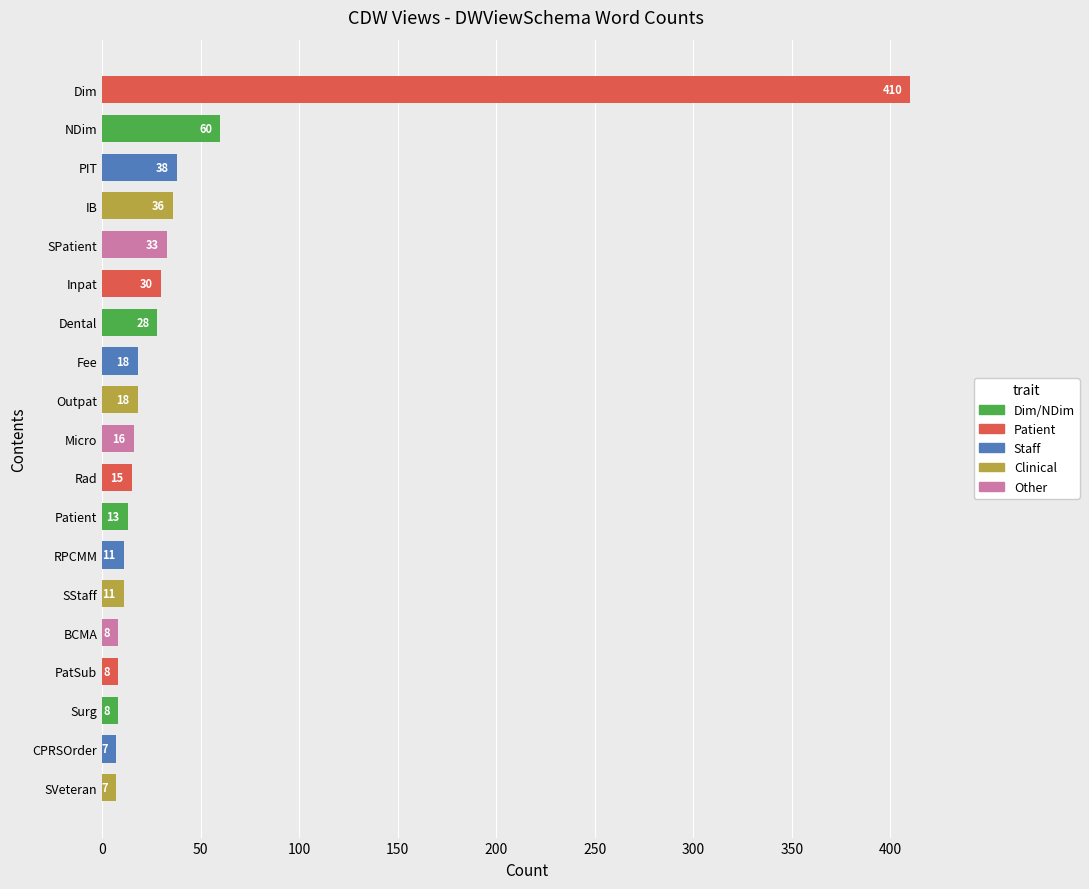

Are the bars horizontal?

Yes